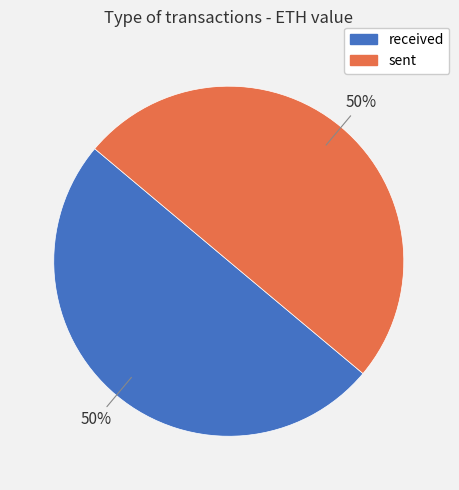

Approximately how many times larger is the value at received compared to sent?

1.0